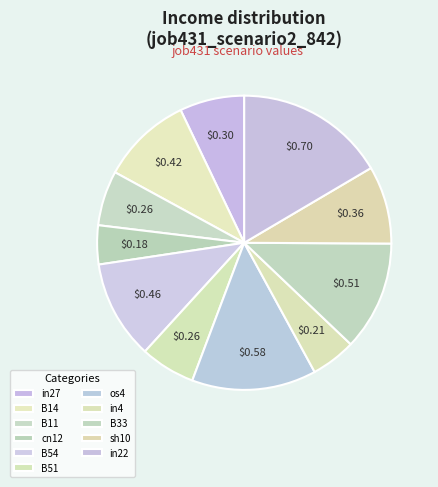

Combined, what portion of the pie is cn12 and B11?

10.3%